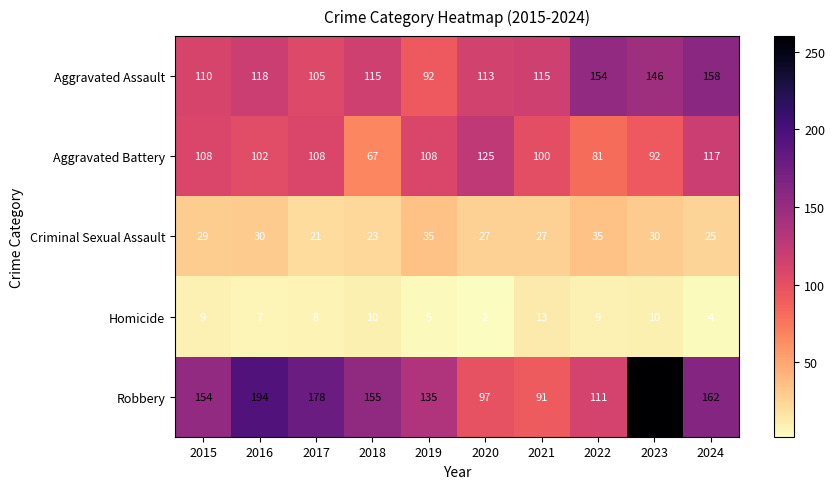

Between 2015 and 2019, which series saw the biggest shift?

Robbery